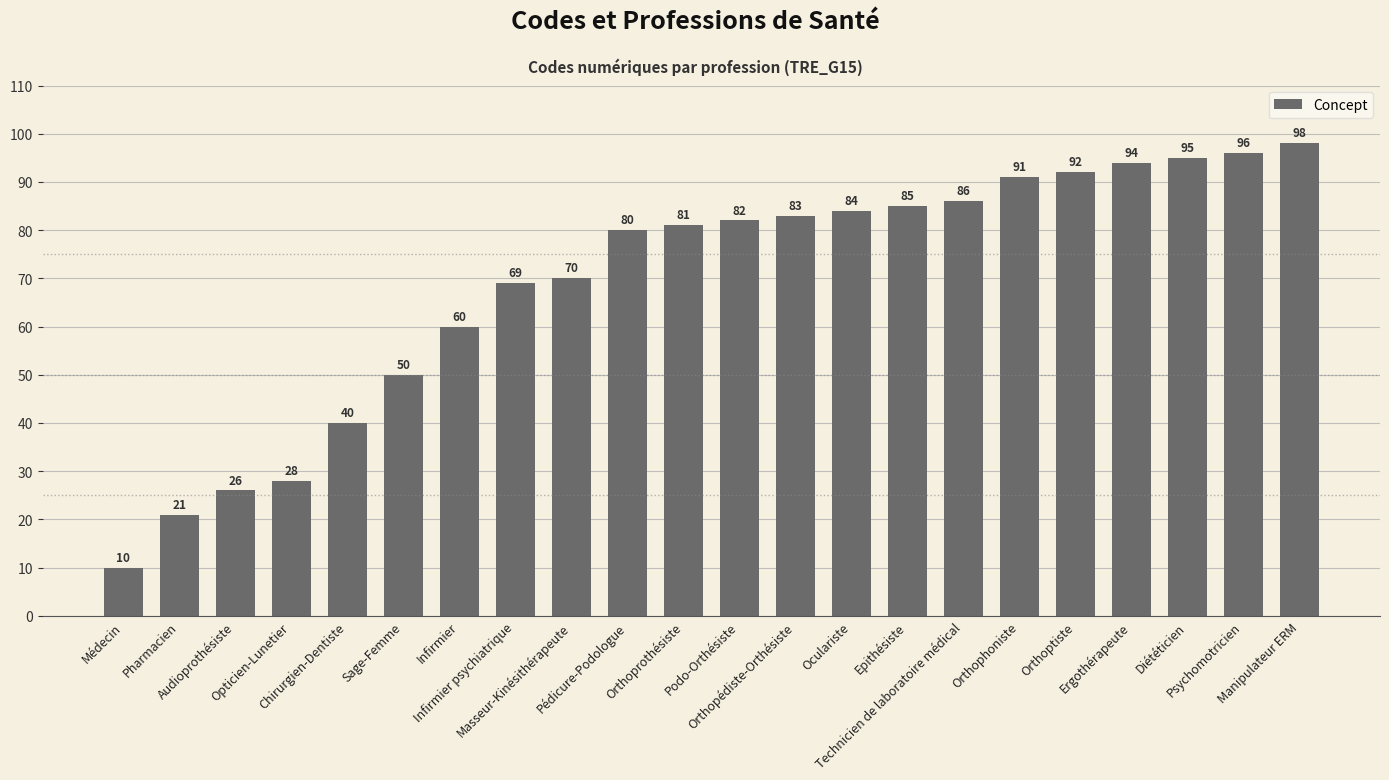

What value does the data have at Infirmier, to the nearest 10?

60